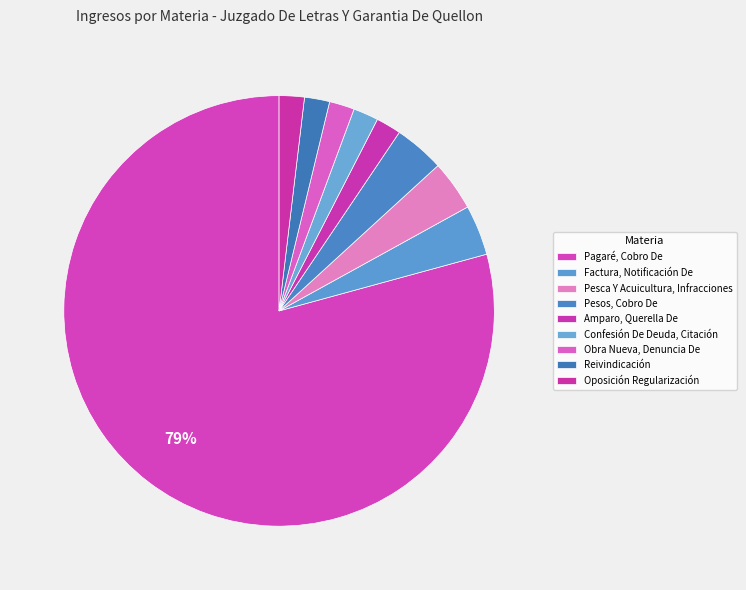

How many slices are in this pie chart?

9